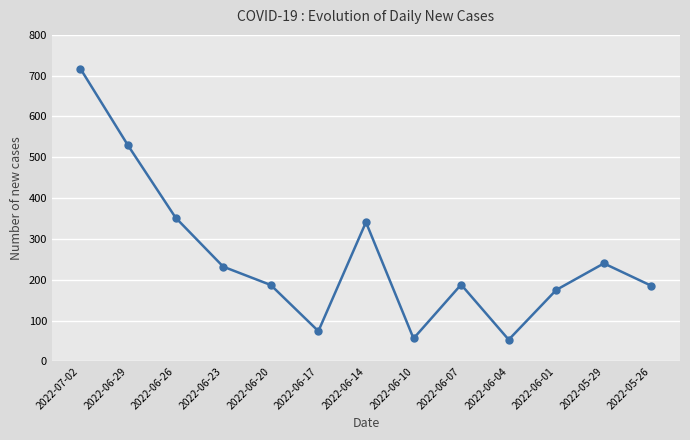

How many points are higher than both their immediate neighbors (excluding endpoints)?

3